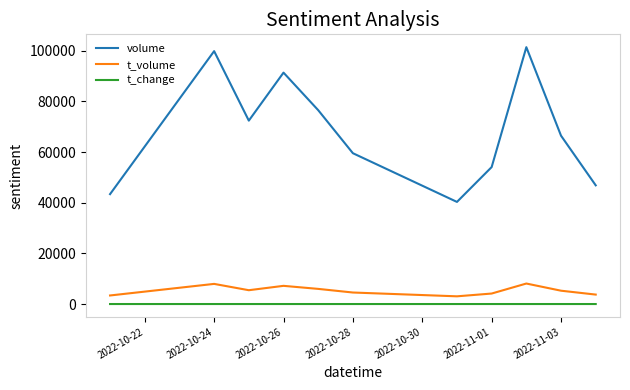

Does the chart have visible grid lines?

No